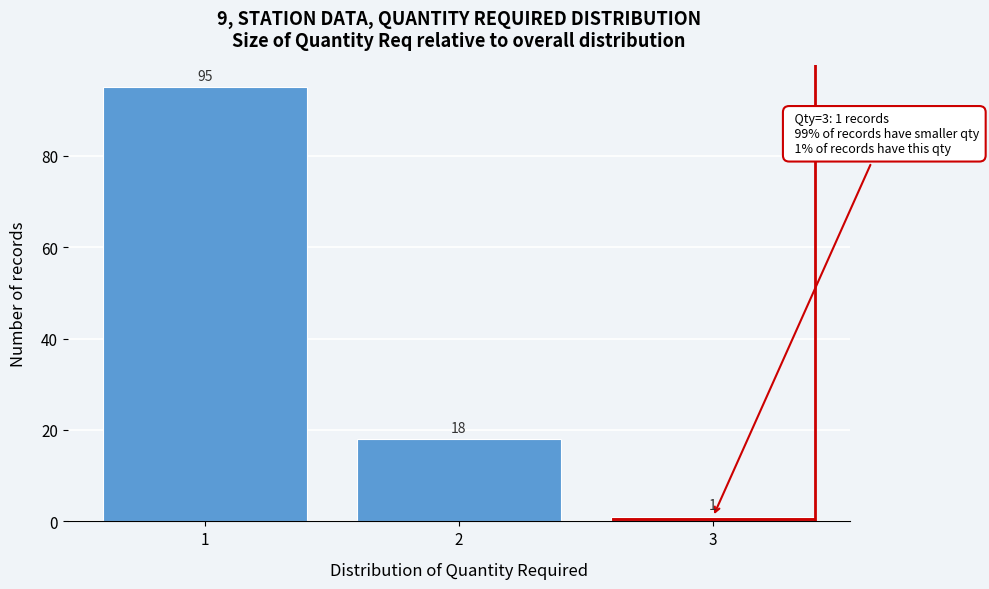

Reading left to right, transcribe this chart: for each bar, give the range it covers on the x-axis and its height.

0.5 to 1.5: 95
1.5 to 2.5: 18
2.5 to 3.5: 1